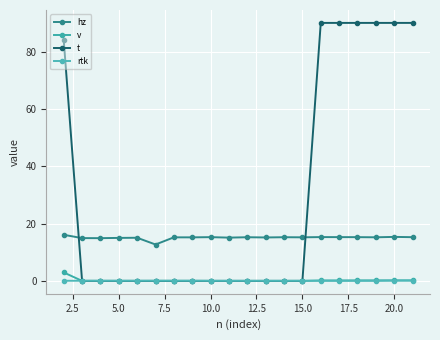

Does the chart display data point markers on the line(s)?

Yes